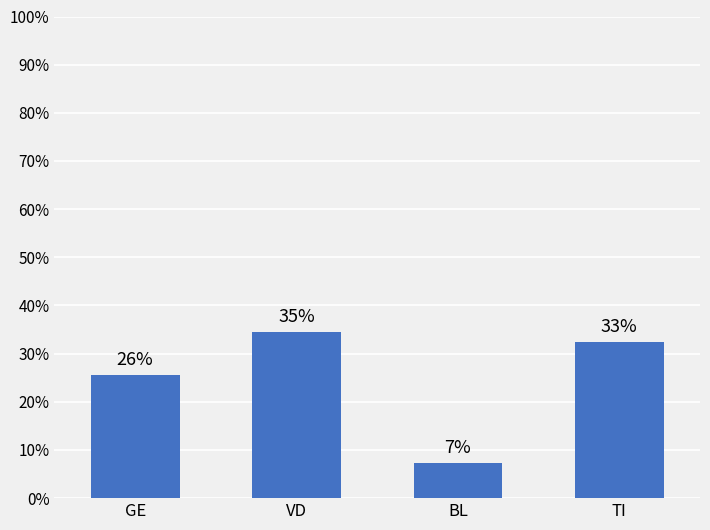

Does the chart contain any negative values?

No